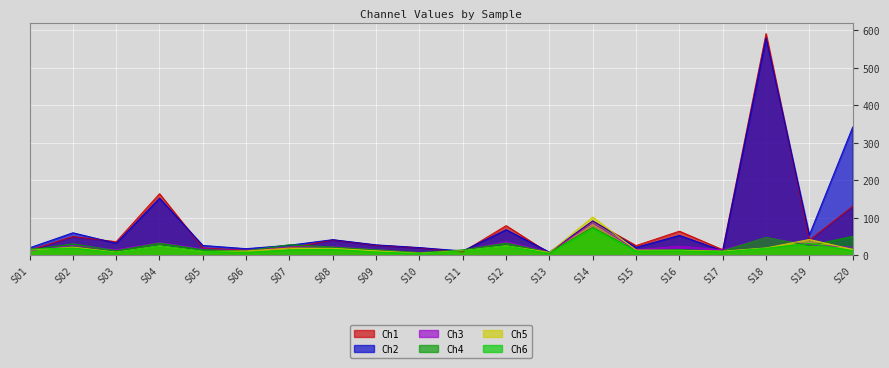

At which label is Ch4 closest to 41?

S18